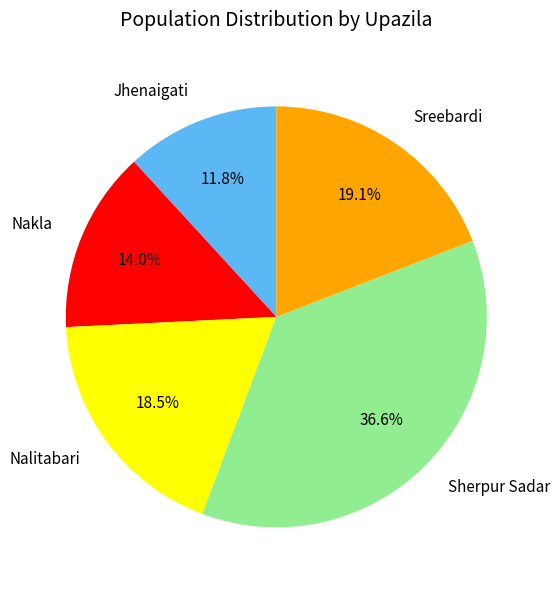

To the nearest percent, what portion does Sreebardi represent?

19%